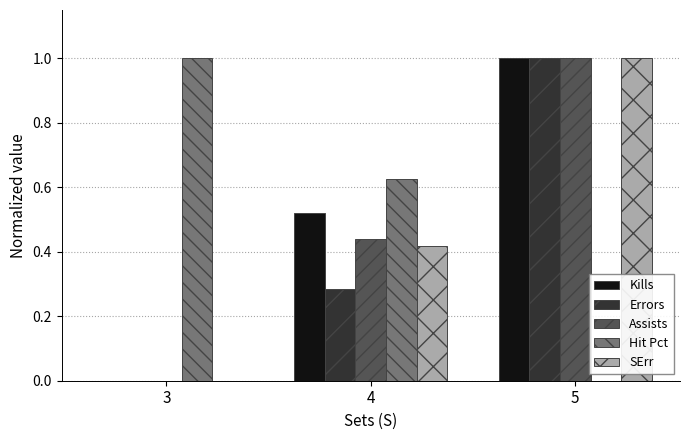

What is the maximum value shown in the chart?

1.0